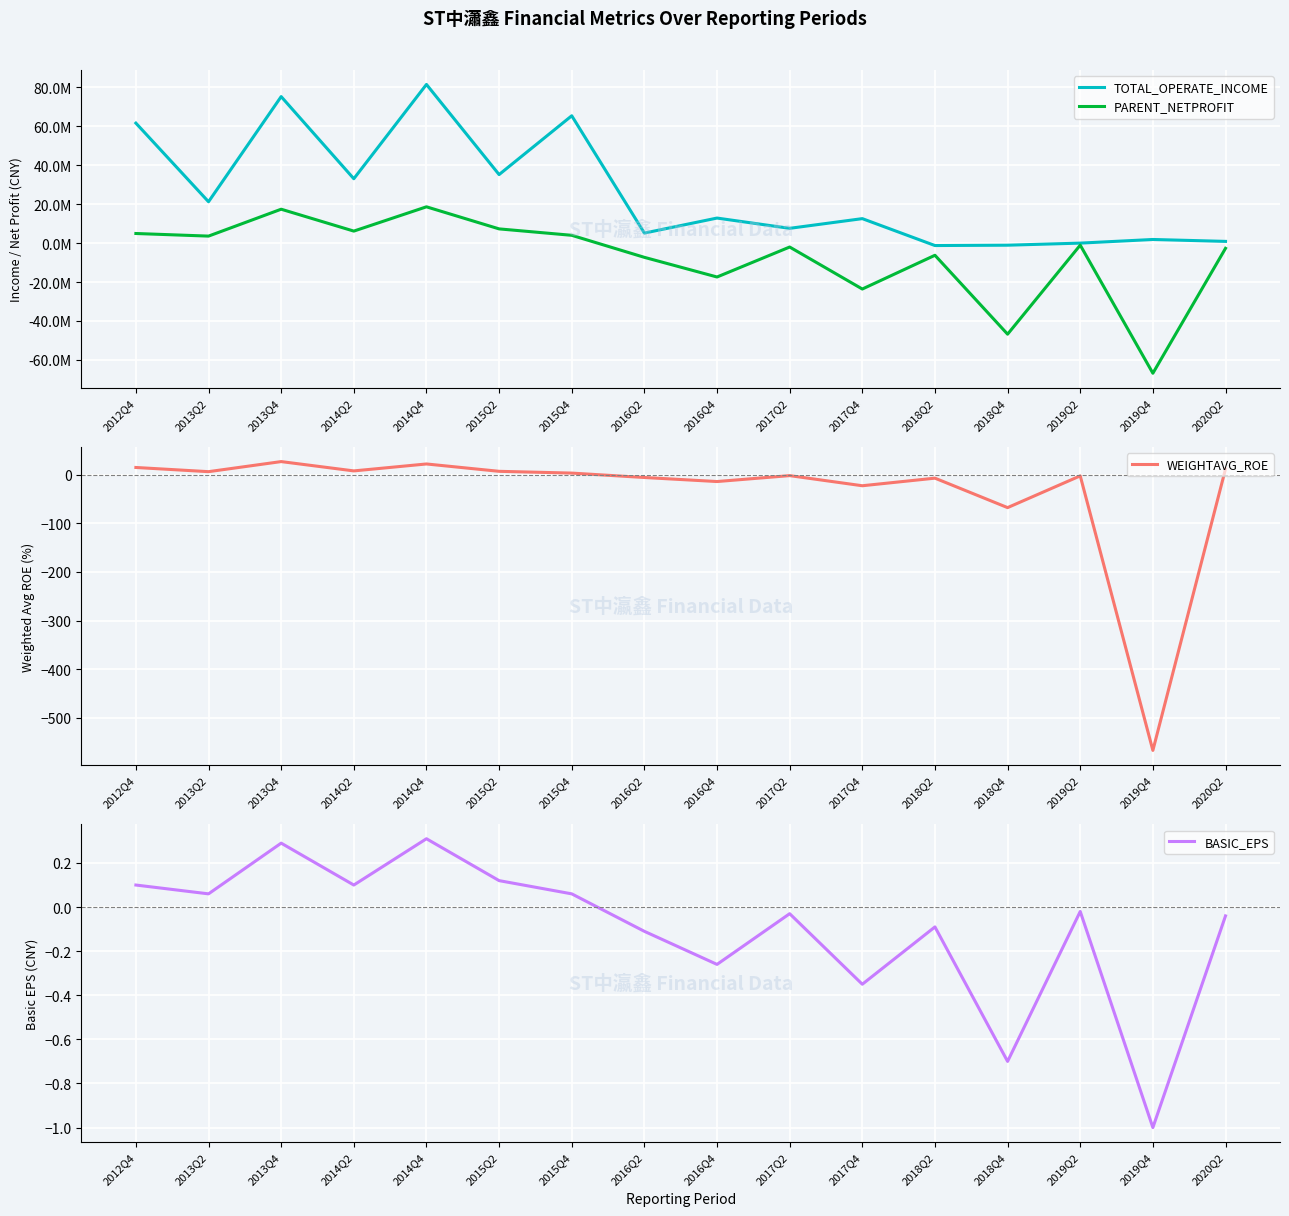

At which category does the chart reach its minimum across all series?

2019Q4